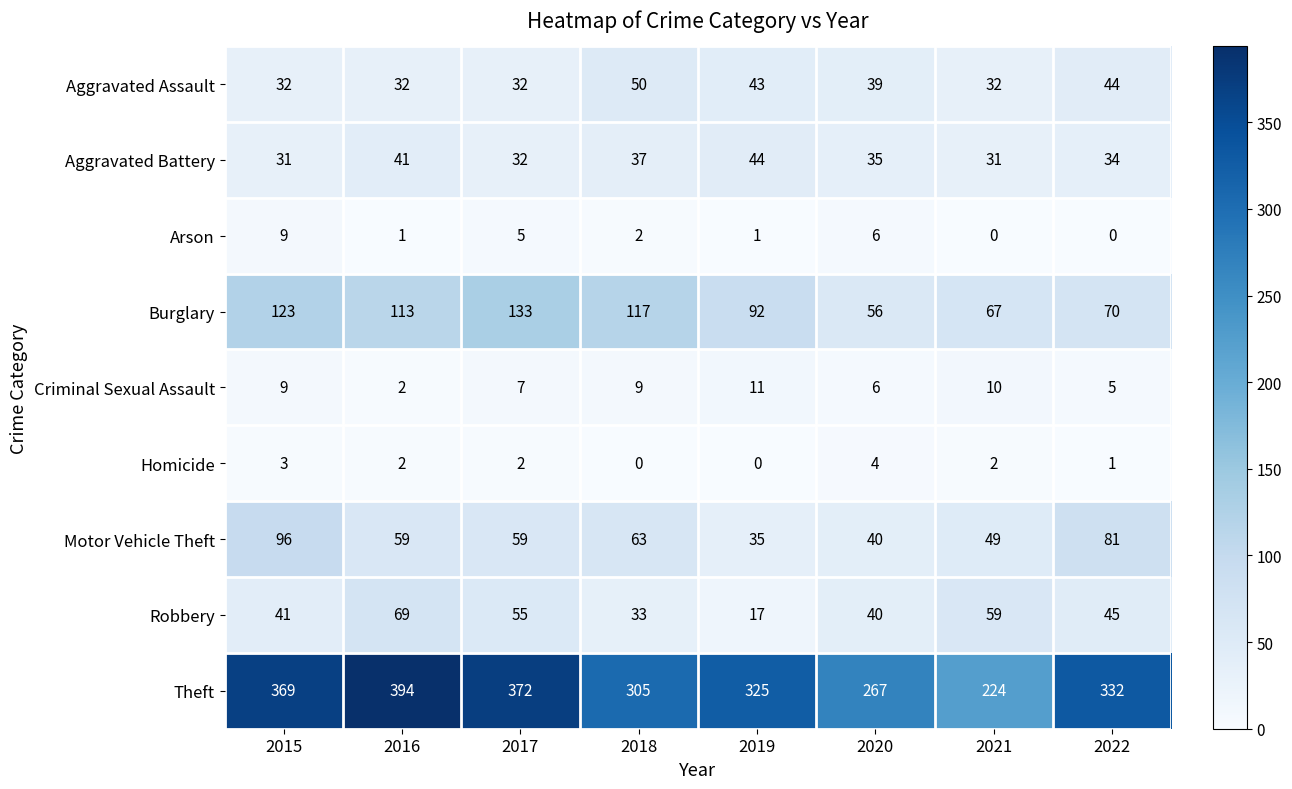

The Aggravated Assault series shows 32 at 2021. True or false?

True